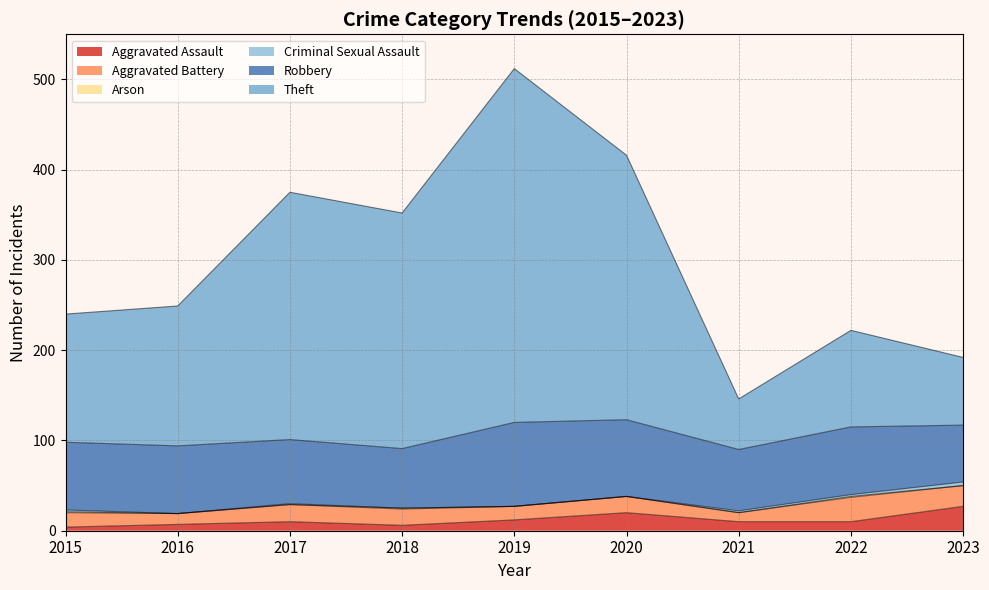

List the labels in order of Aggravated Battery value, smallest first.

2021, 2016, 2019, 2015, 2018, 2020, 2017, 2023, 2022